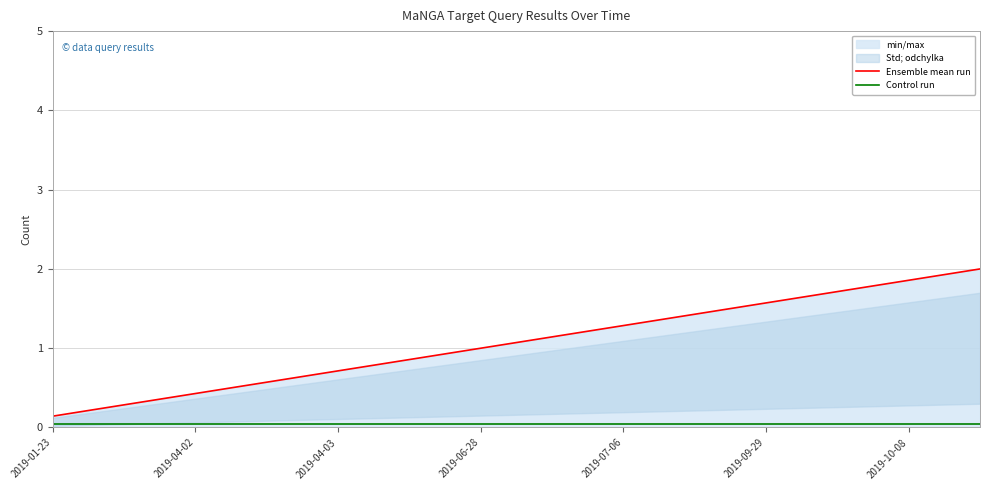

Is it true that Ensemble mean run equals 0.1 at 2019-04-02?

False